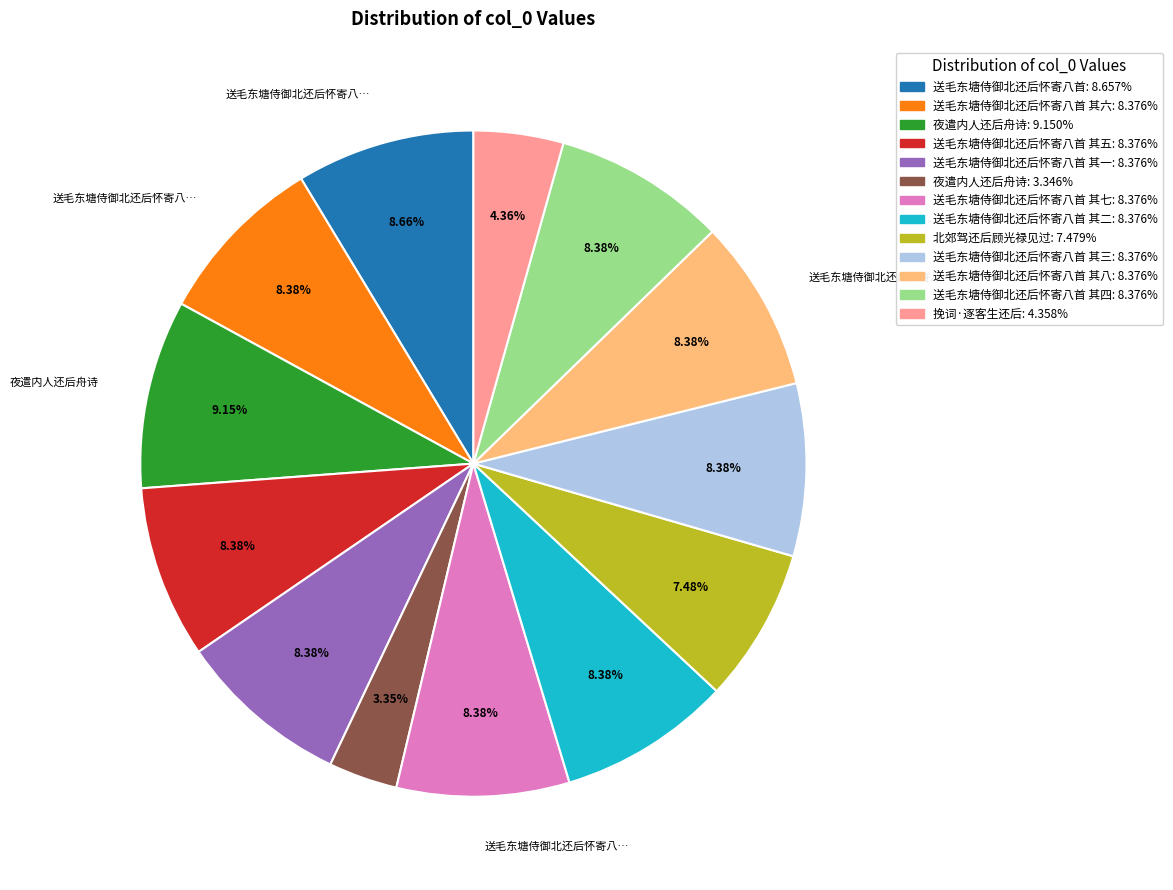

Is there a majority slice in this chart?

No